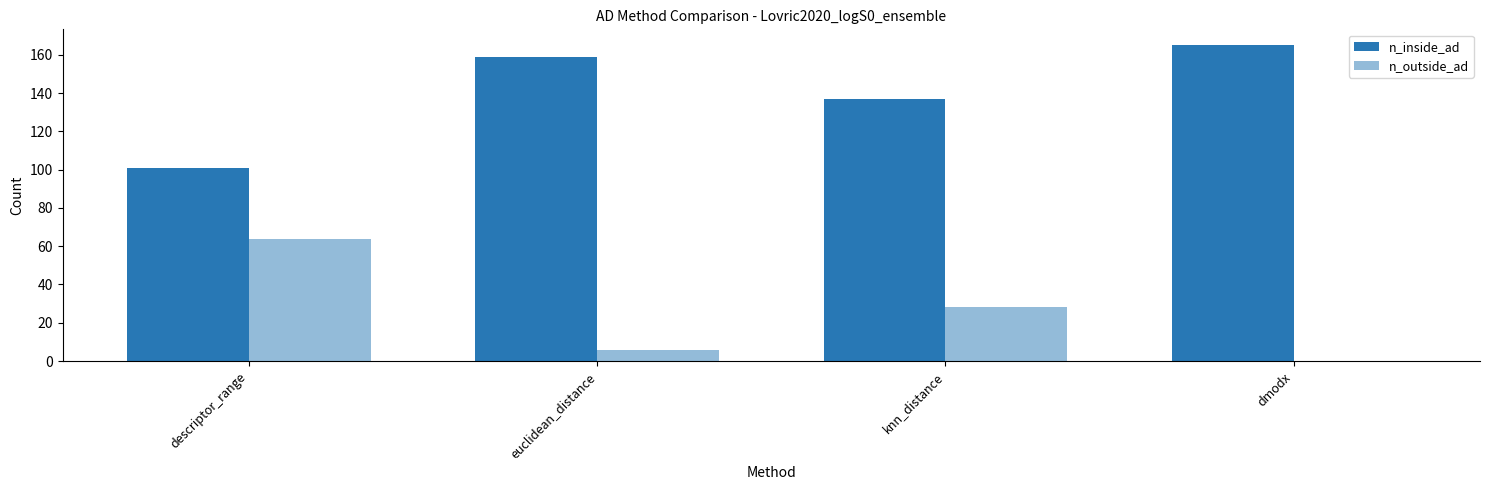

Count the number of data series in this chart.

2